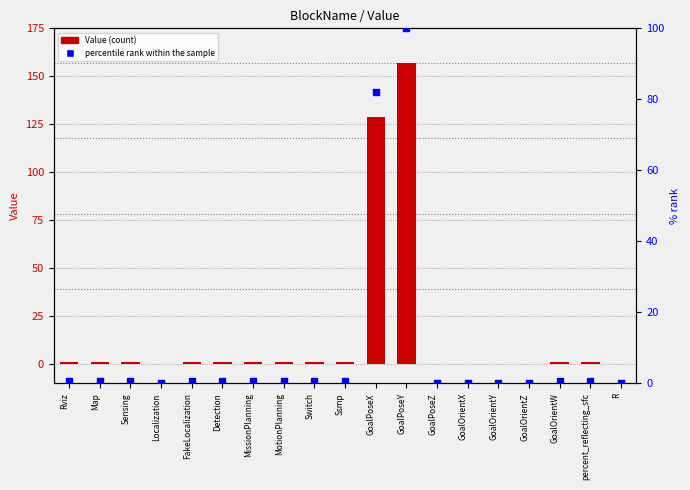

At which category is the sum across all series the highest?

GoalPoseY